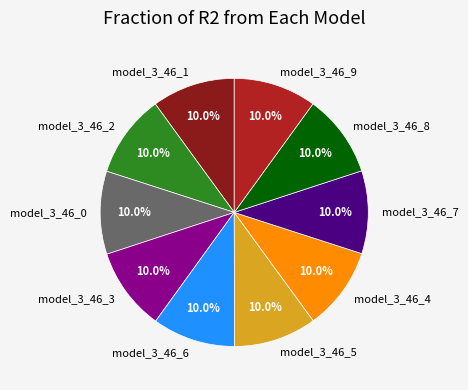

How many slices are in this pie chart?

10